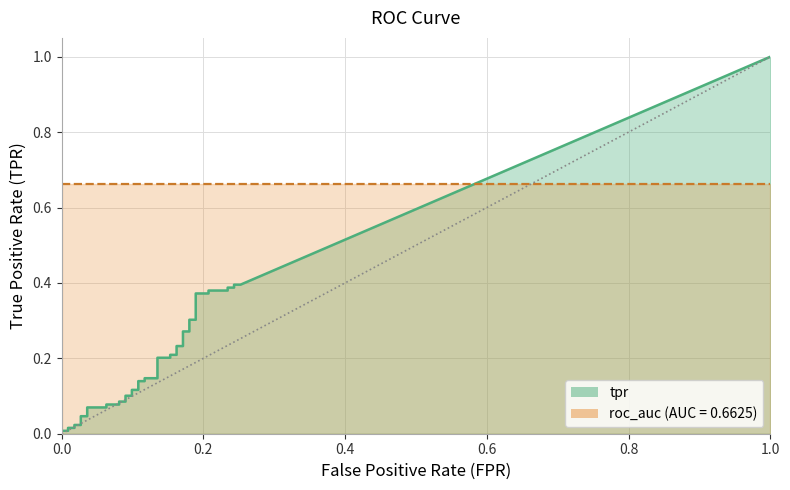

How many lines are shown in the chart?

2